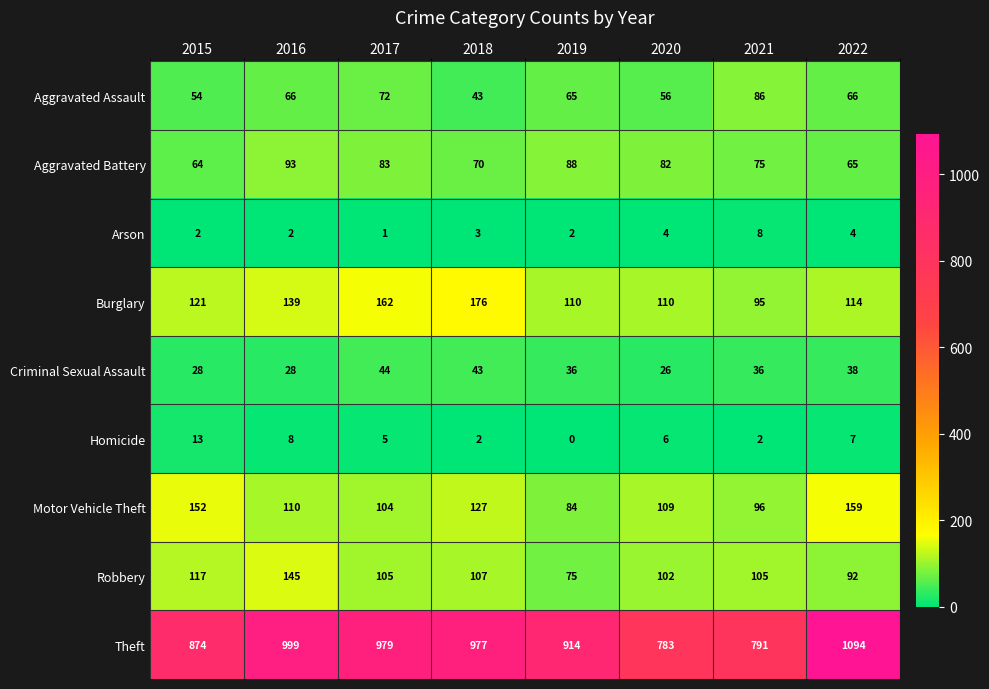

At which label does Motor Vehicle Theft first exceed 110?

2015